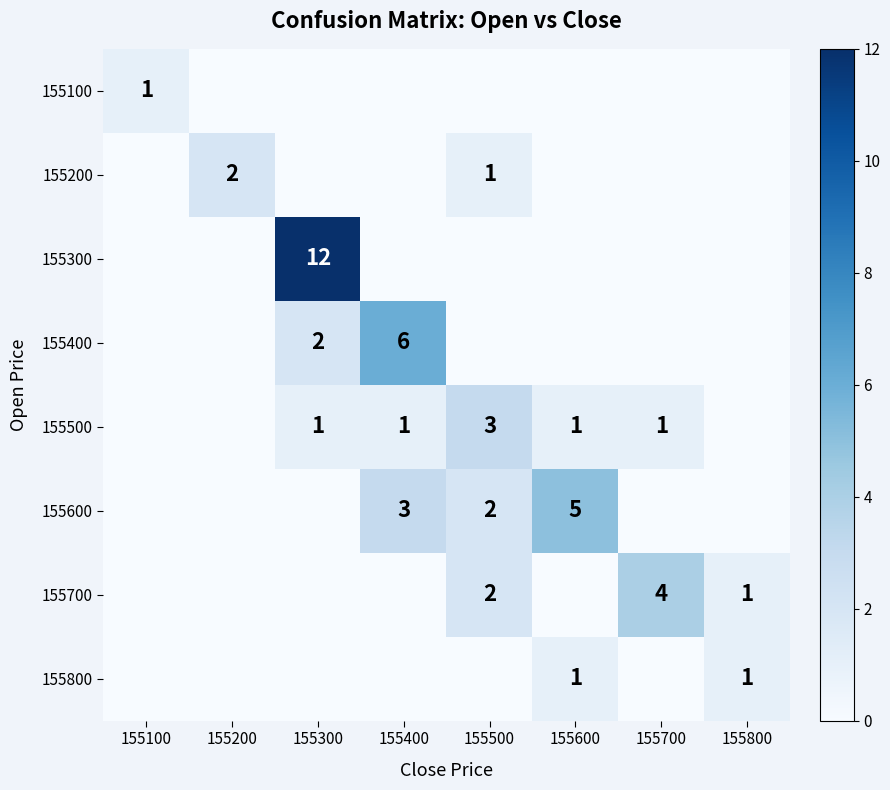

The 155700 series shows 2 at 155800. True or false?

False